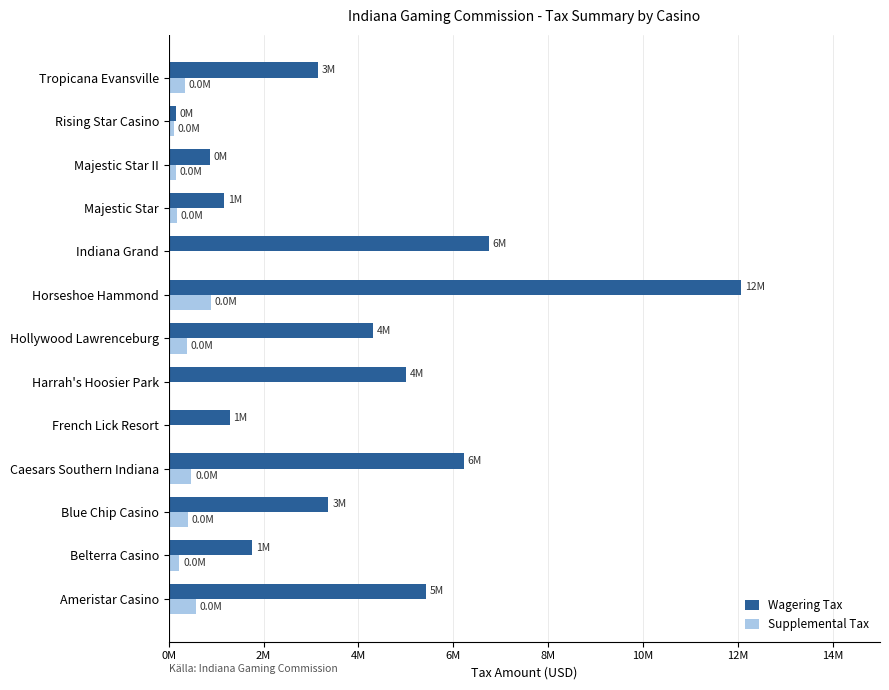

What are all the series names shown in the legend?

Wagering Tax, Supplemental Tax